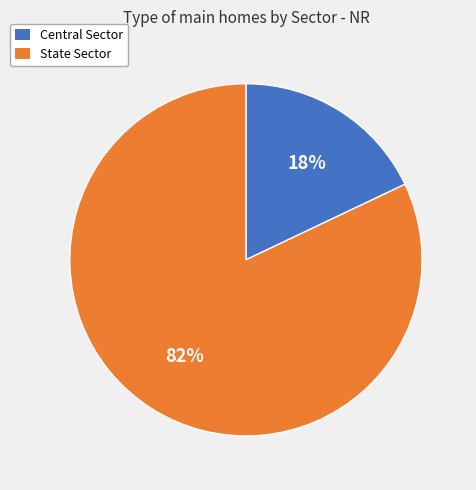

Which has a higher value, State Sector or Central Sector?

State Sector